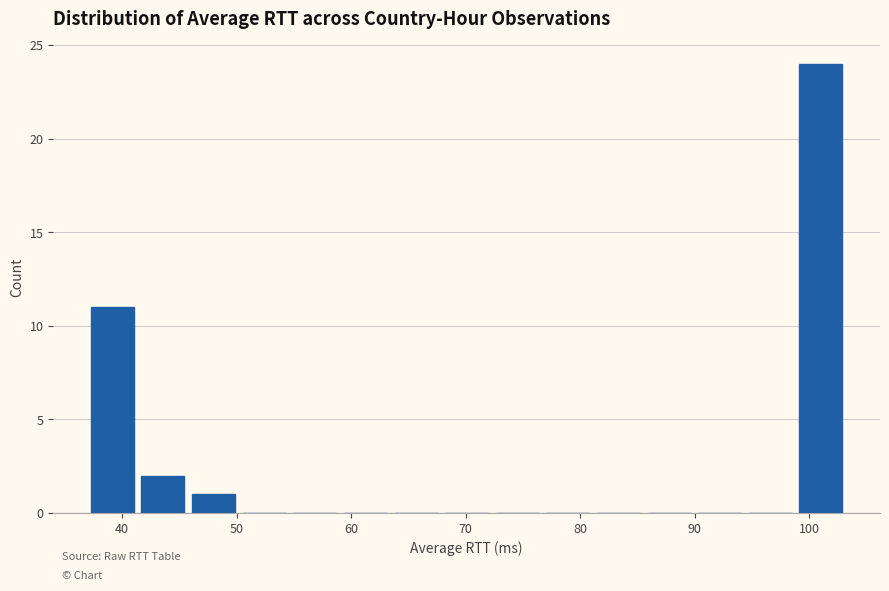

Reading left to right, list every bar in this chart as the range it spans on the x-axis followed by its height. Neither the bar edges nor the heights are printed on the chart, so give them approximately, as read against the axes.

37 to 41: 11
41 to 46: 2
46 to 50: 1
50 to 55: 0
55 to 59: 0
59 to 63: 0
63 to 68: 0
68 to 72: 0
72 to 77: 0
77 to 81: 0
81 to 86: 0
86 to 90: 0
90 to 94: 0
94 to 99: 0
99 to 103: 24